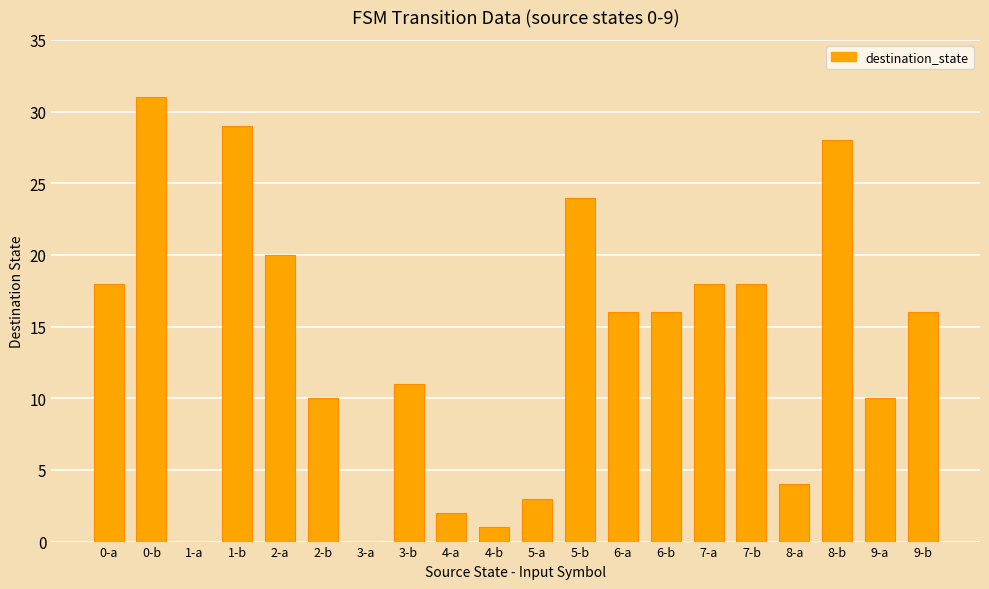

Which category has the highest value across all series?

0-b